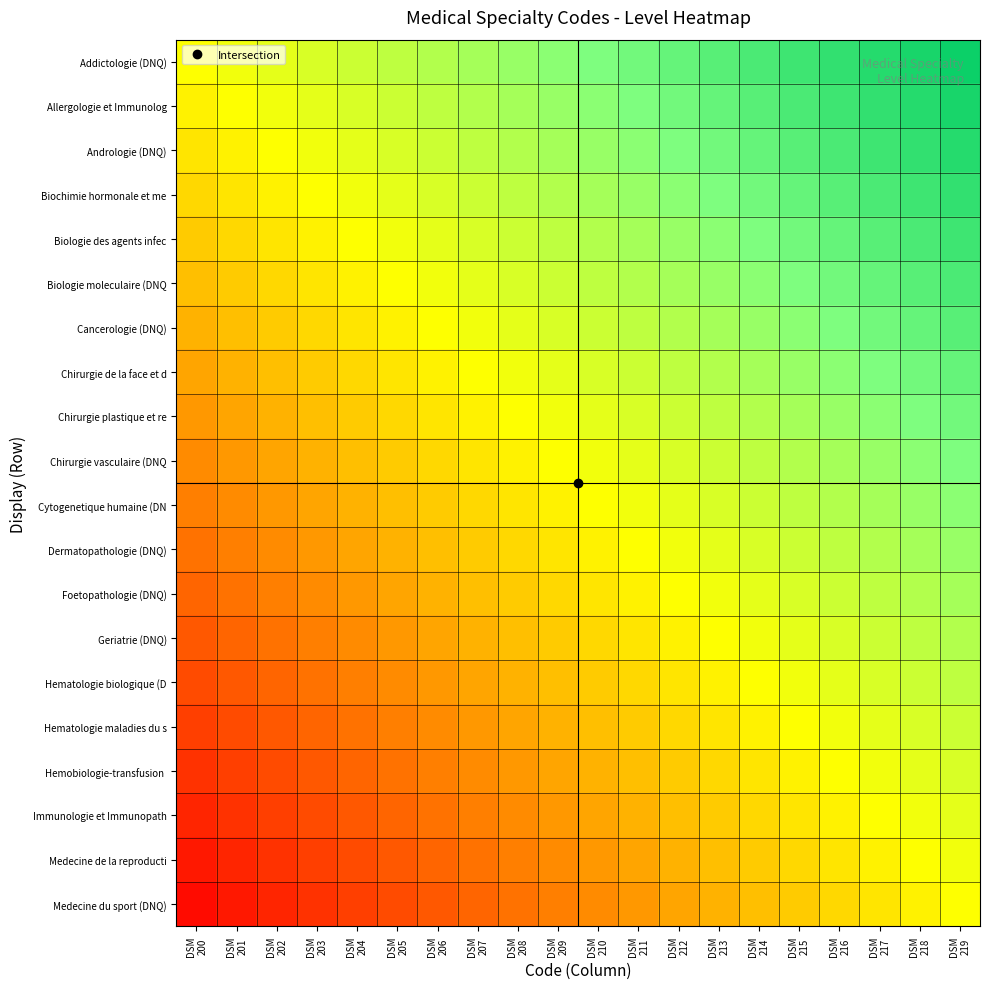

Rank the series at DSM 215 from lowest to highest value.

Medecine du sport (DNQ), Medecine de la reproducti, Immunologie et Immunopath, Hemobiologie-transfusion, Hematologie maladies du s, Hematologie biologique (D, Geriatrie (DNQ), Foetopathologie (DNQ), Dermatopathologie (DNQ), Cytogenetique humaine (DN, Chirurgie vasculaire (DNQ, Chirurgie plastique et re, Chirurgie de la face et d, Cancerologie (DNQ), Biologie moleculaire (DNQ, Biologie des agents infec, Biochimie hormonale et me, Andrologie (DNQ), Allergologie et Immunolog, Addictologie (DNQ)